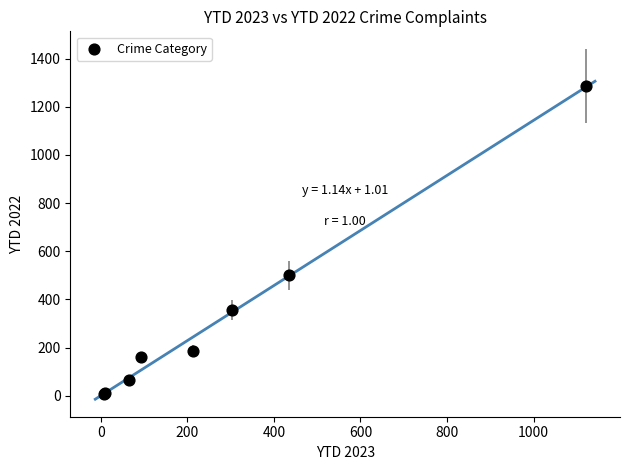

What Y value in the scatter plot is closest to 646?

500